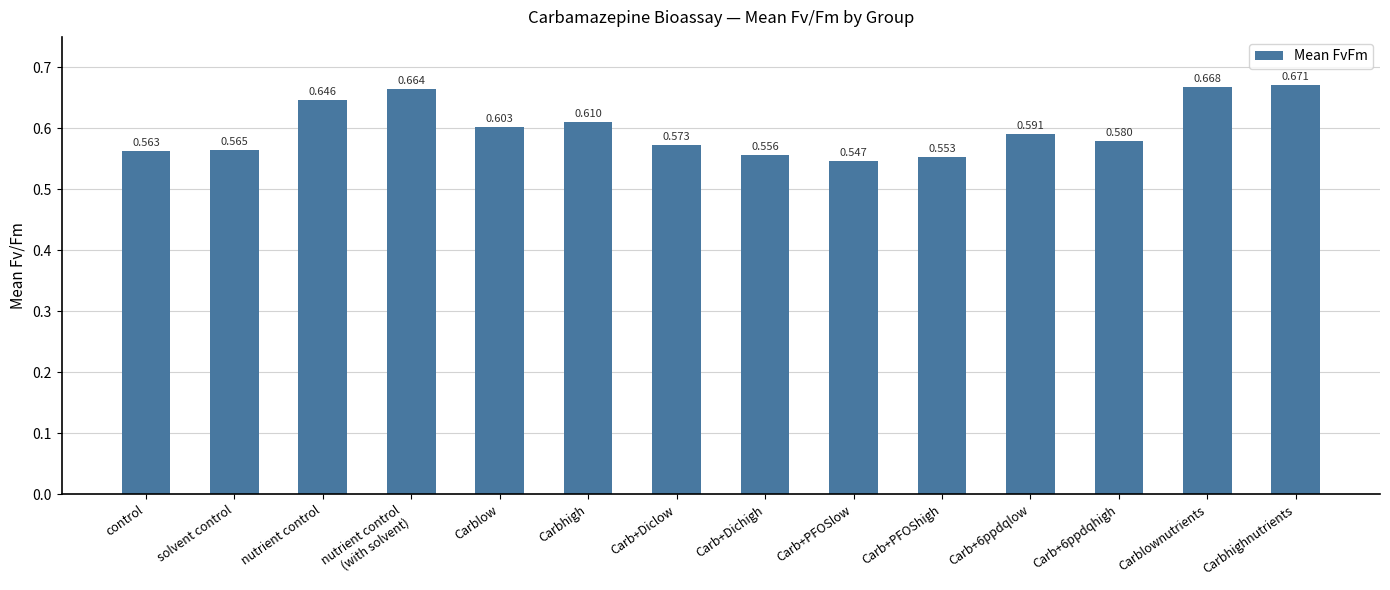

Which label corresponds to the smallest value in the chart?

Carb+PFOSlow